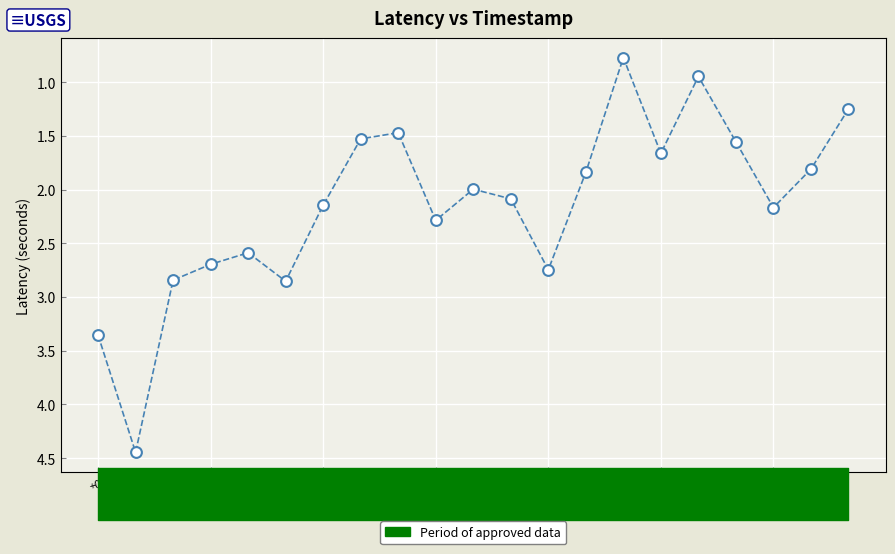

What is the range of X values (max minus min)?

1200.0